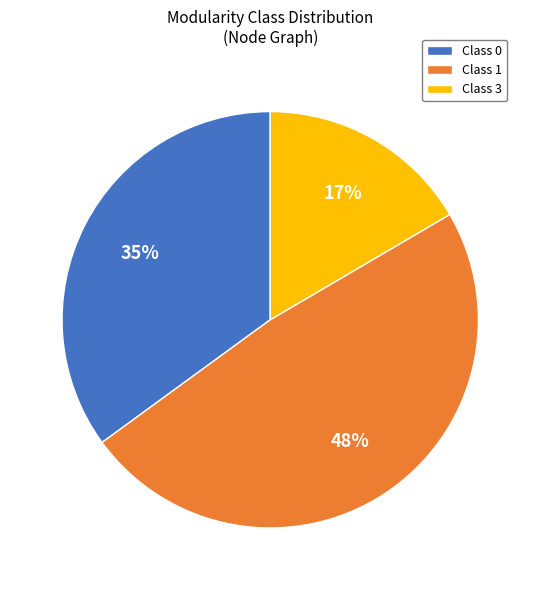

What is the ratio of the value at Class 1 to the value at Class 0?

1.4